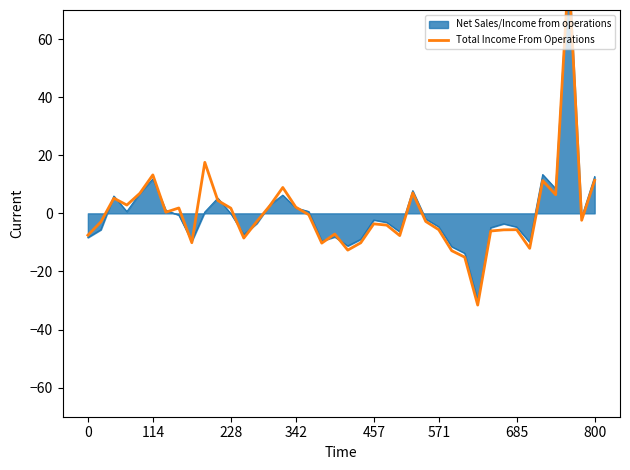

How many lines are shown in the chart?

1